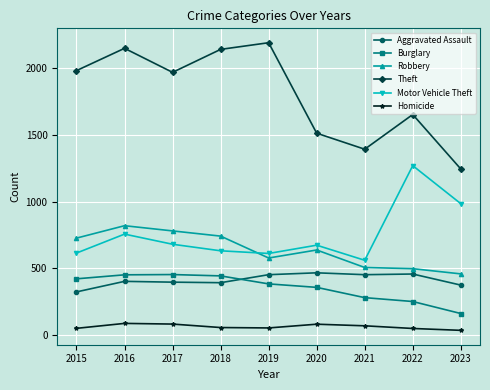

What is the value of the Burglary point at the 6th from the left?

357